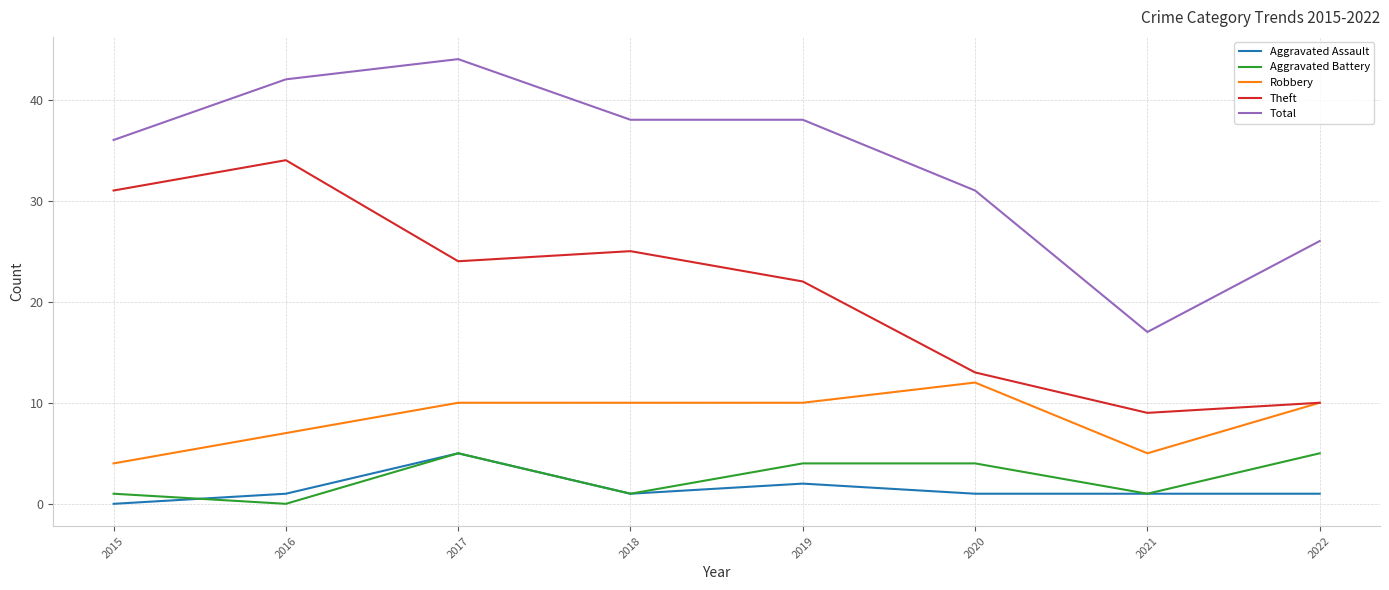

What is the spread (max minus min) of values at 2015?

36